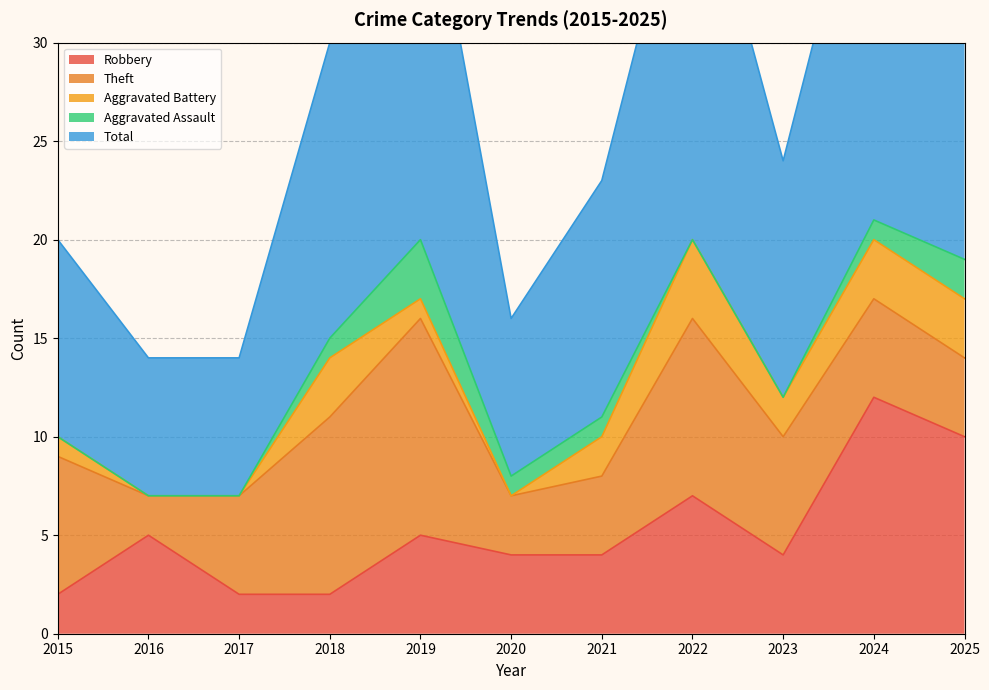

How many interior local valleys does the Theft series have?

2